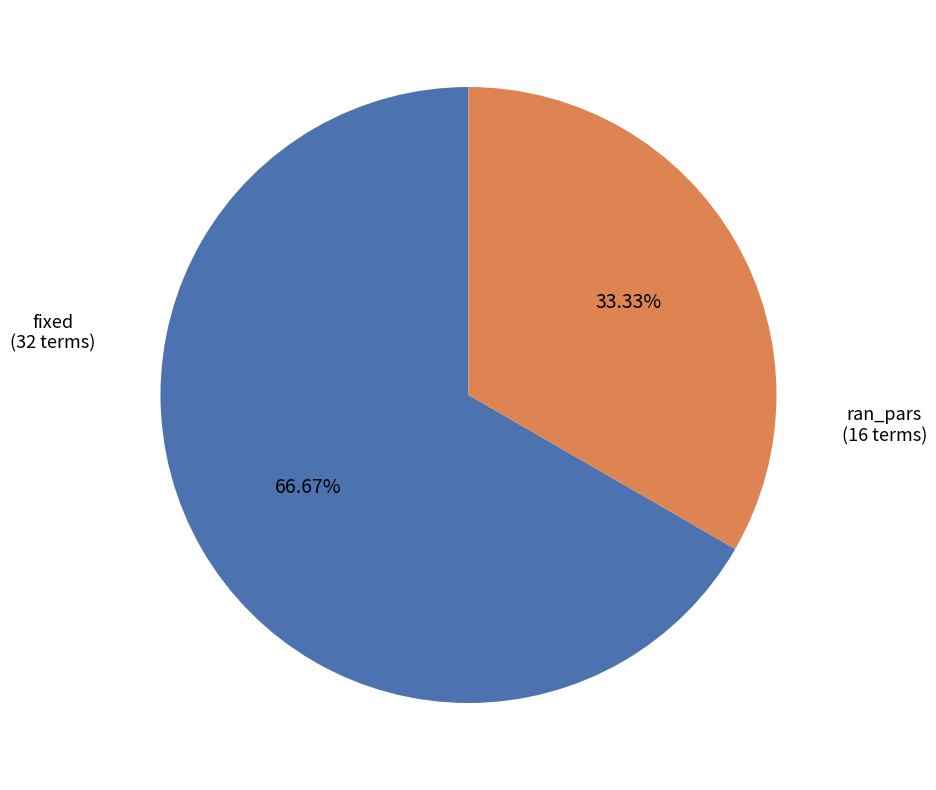

What is the ratio of the value at fixed to the value at ran_pars?

2.0